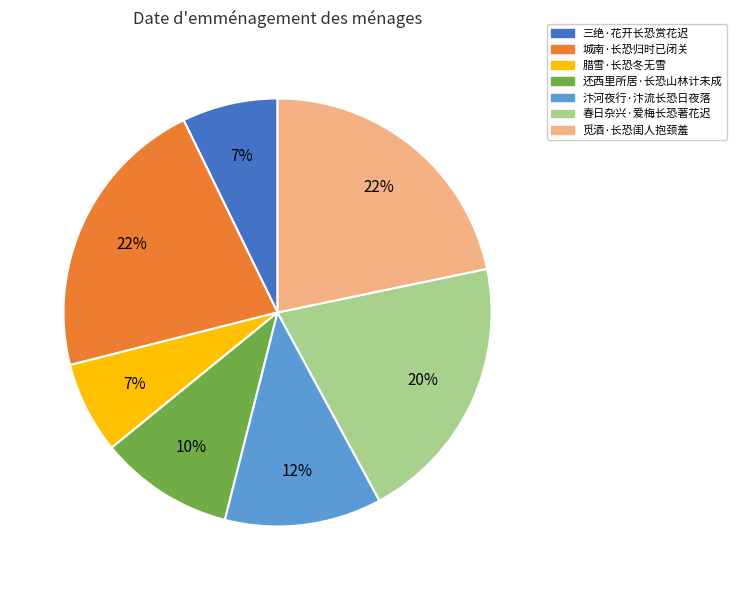

Does 城南·长恐归时已闭关 represent more than half of the total?

No